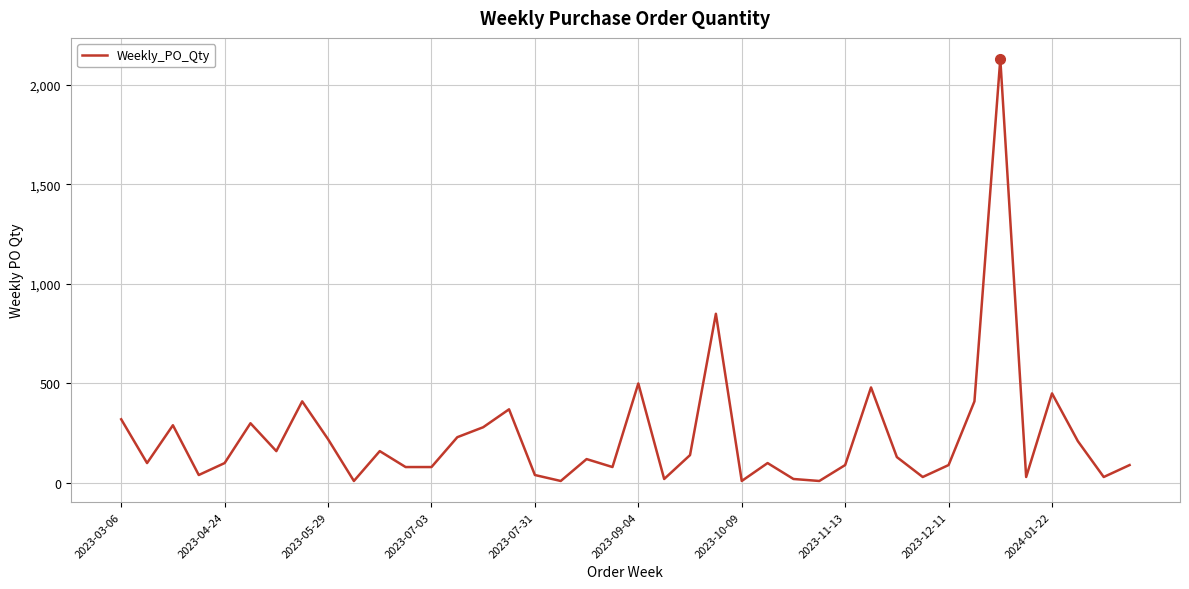

What is the greatest value displayed?

2130